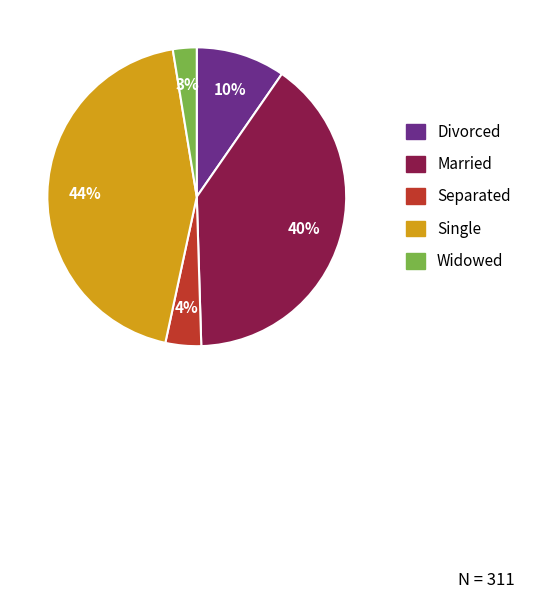

True or false: Divorced accounts for 1% of the total.

False